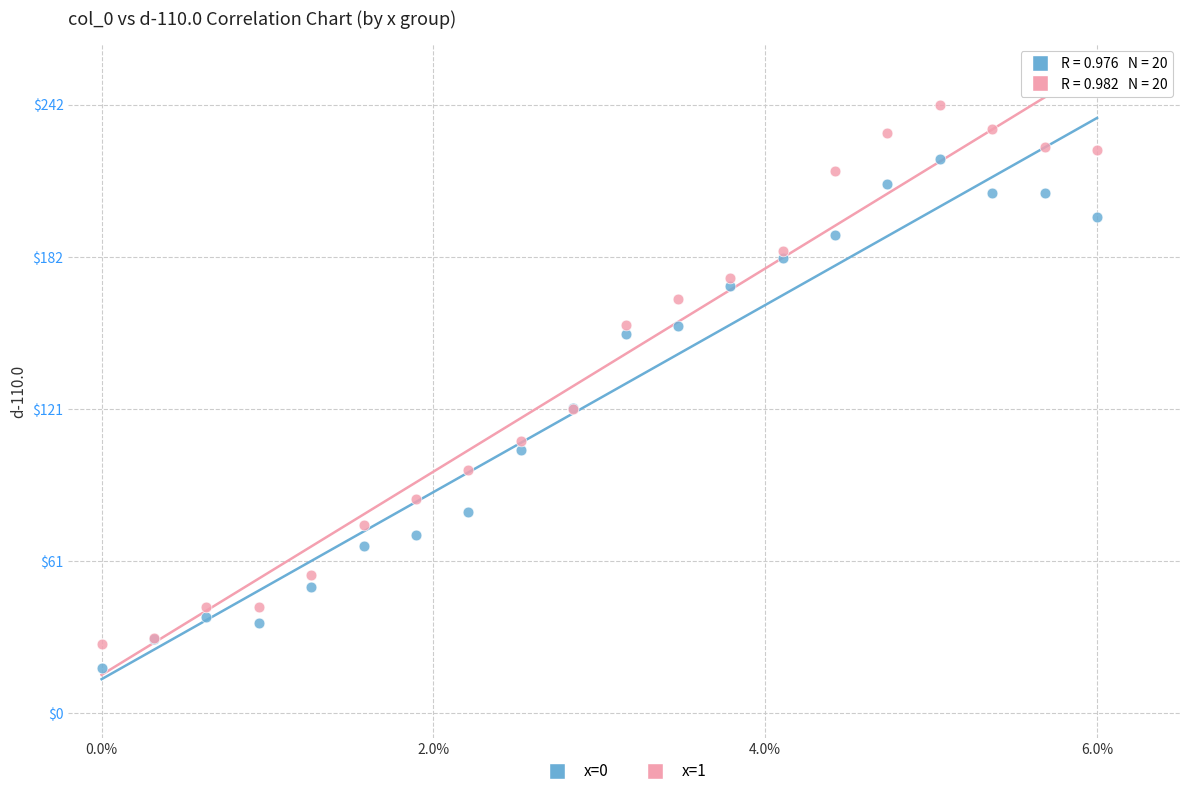

Which series has the widest spread of Y values?

x=1